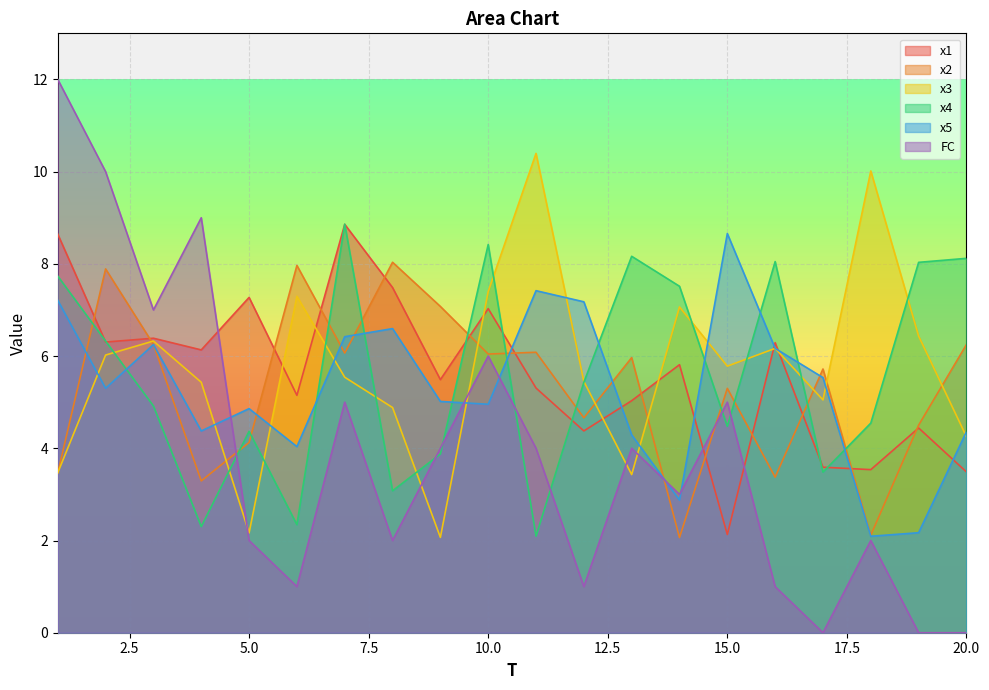

At which category is the sum across all series the highest?

1